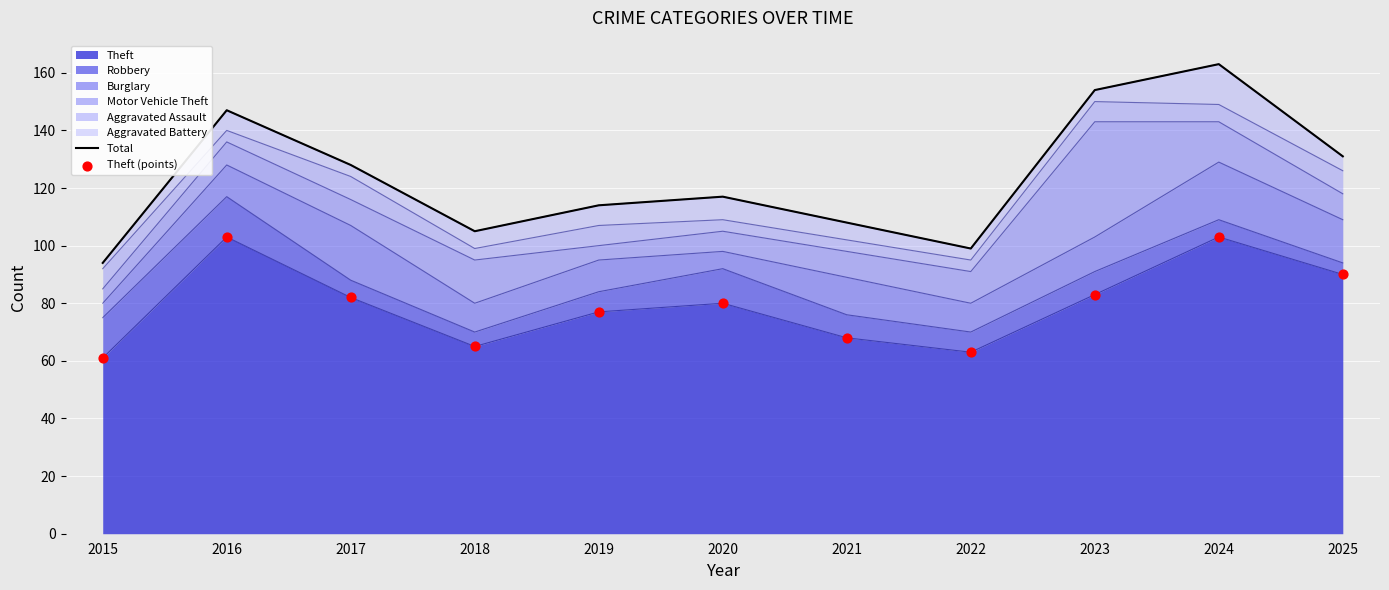

Which series contains the lowest Y value?

Theft (points)